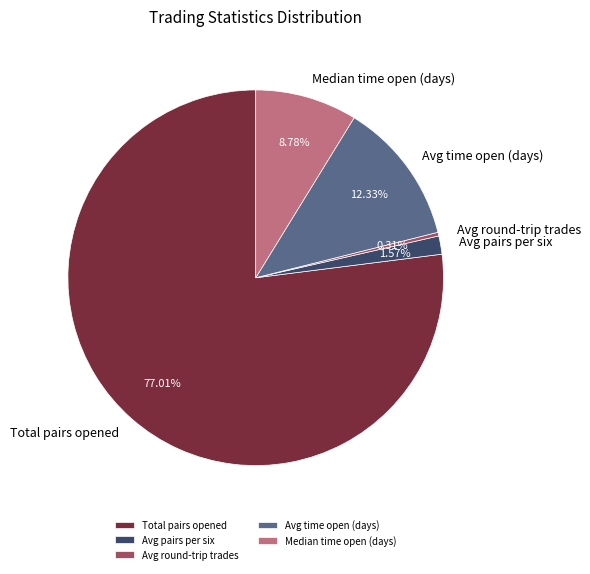

Which slice is the smallest?

Avg round-trip trades